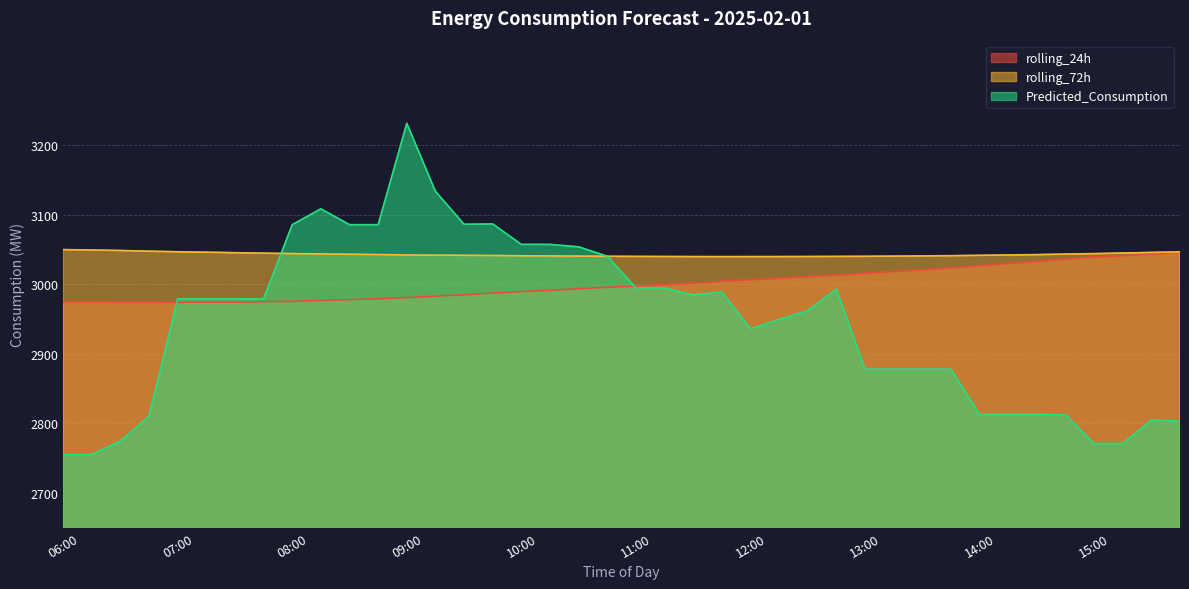

How many values in the rolling_24h series are below 2997?

20